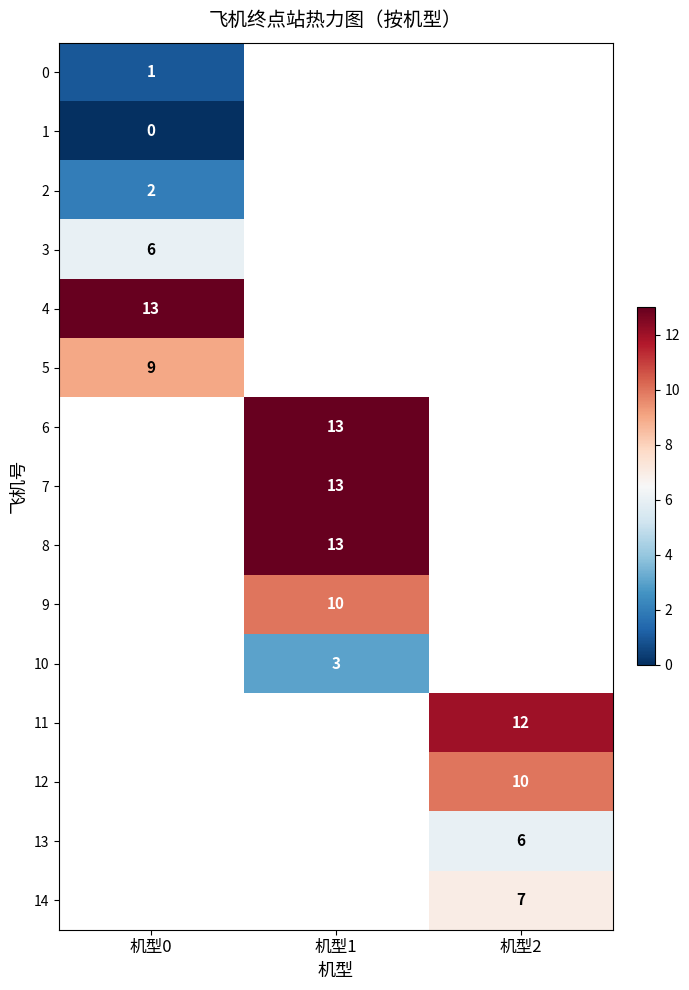

The 10 series shows 1 at 机型1. True or false?

False